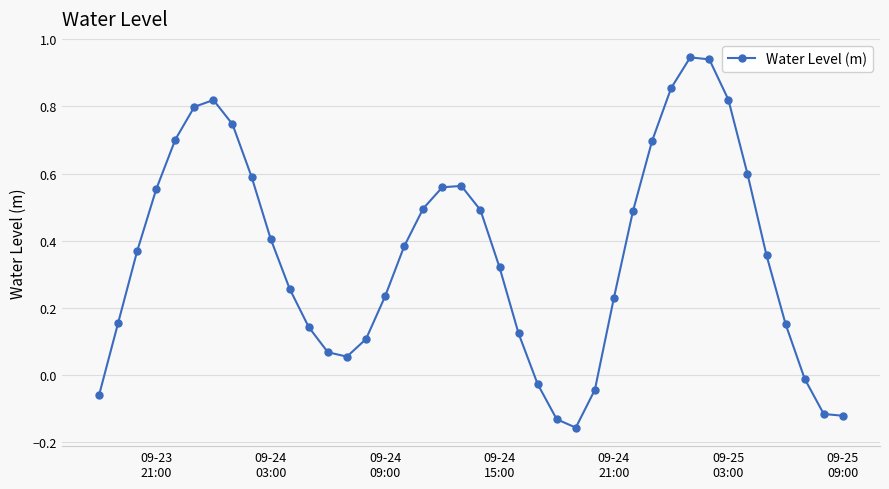

What is the difference between the maximum and minimum values?

1.1